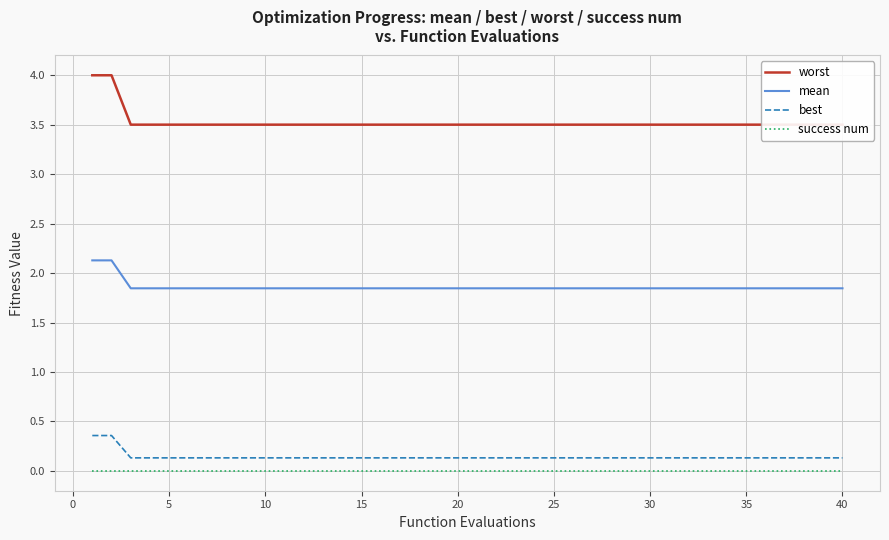

True or false: mean and success num intersect in this chart.

False